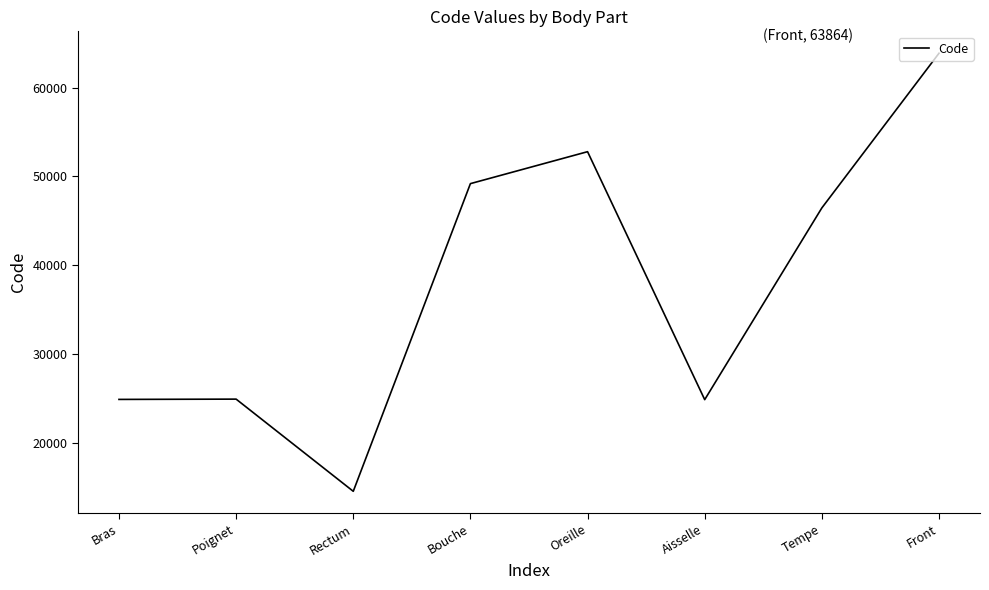

At which category does the chart reach its minimum across all series?

Rectum